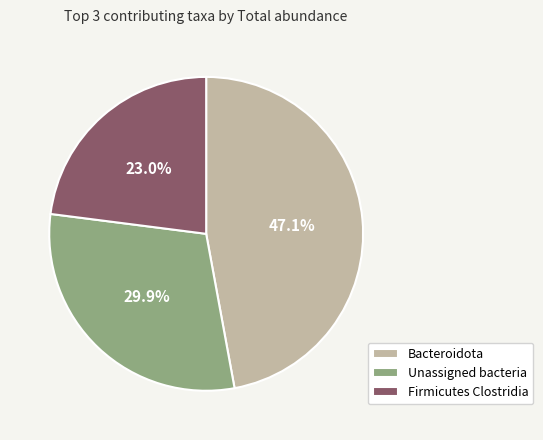

To the nearest percent, what percentage of the pie is Bacteroidota?

47%